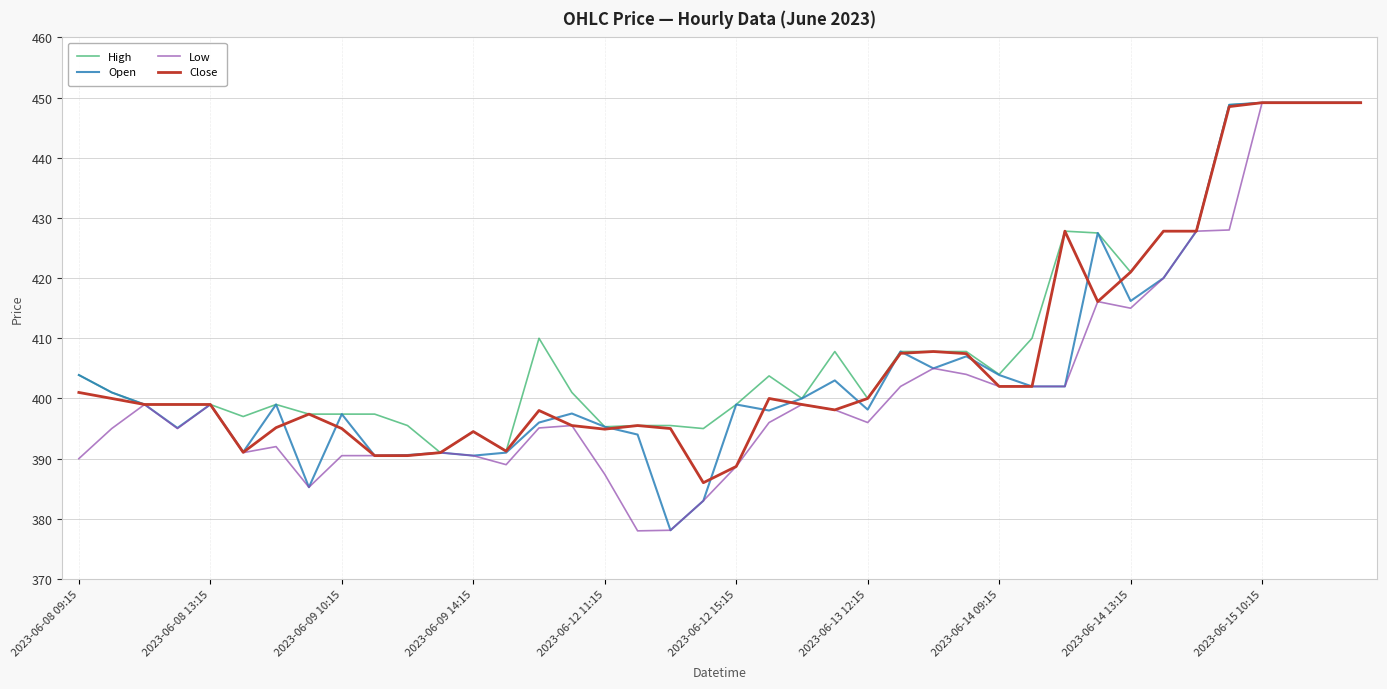

What is the smallest value displayed?

378.0